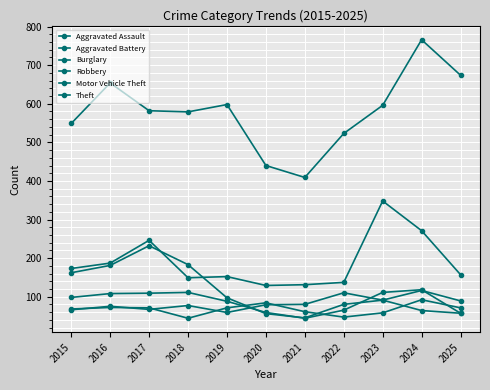

What is the value of the Aggravated Assault point at the 3rd from the left?

67